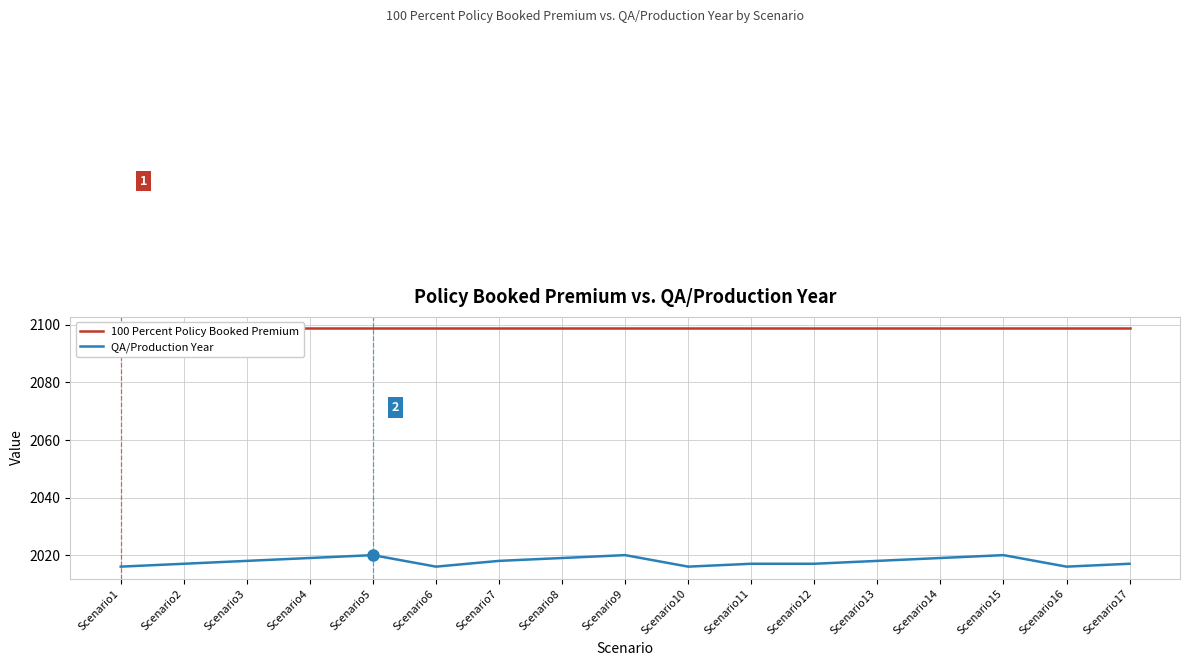

True or false: QA/Production Year and 100 Percent Policy Booked Premium cross at least once.

False